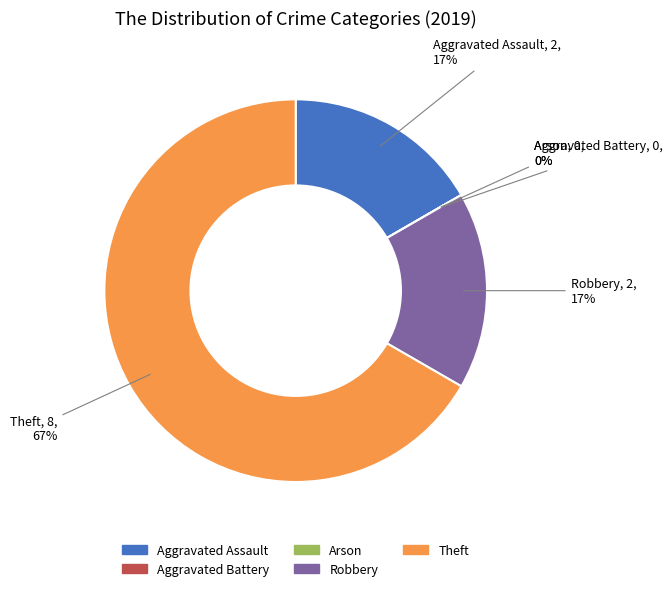

How many slices are in this pie chart?

5